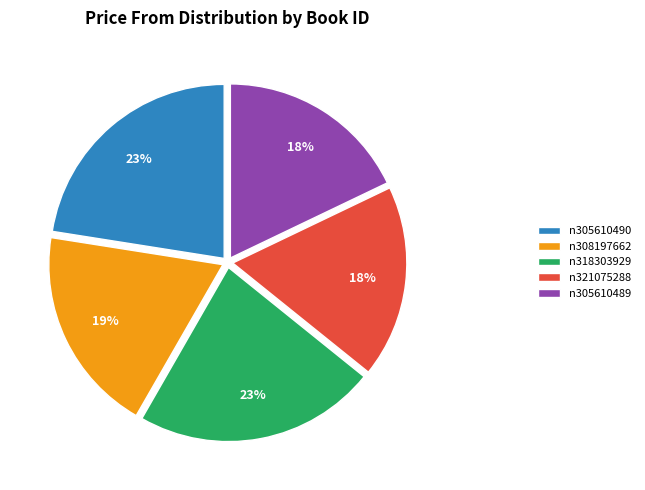

How many slices are in this pie chart?

5